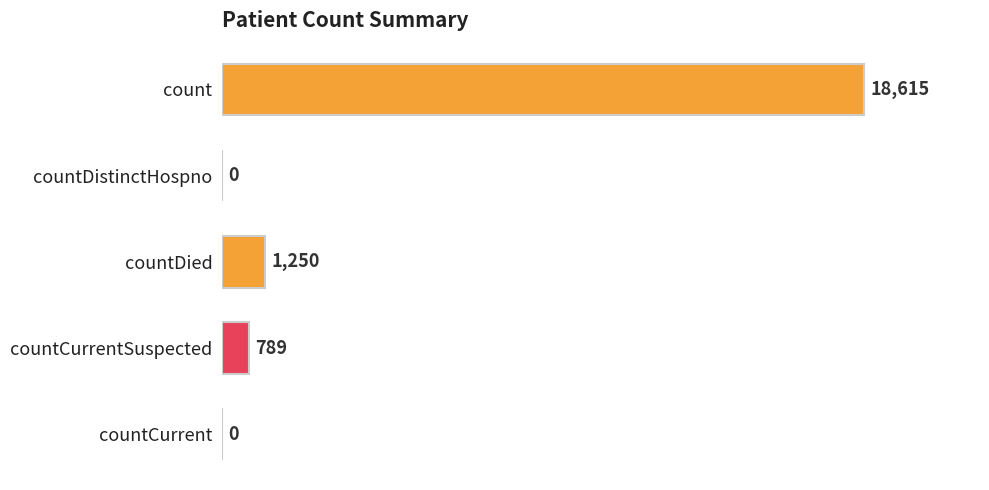

Reading top to bottom, transcribe all the data shown in this chart.

count=18615	countDistinctHospno=0	countDied=1250	countCurrentSuspected=789	countCurrent=0